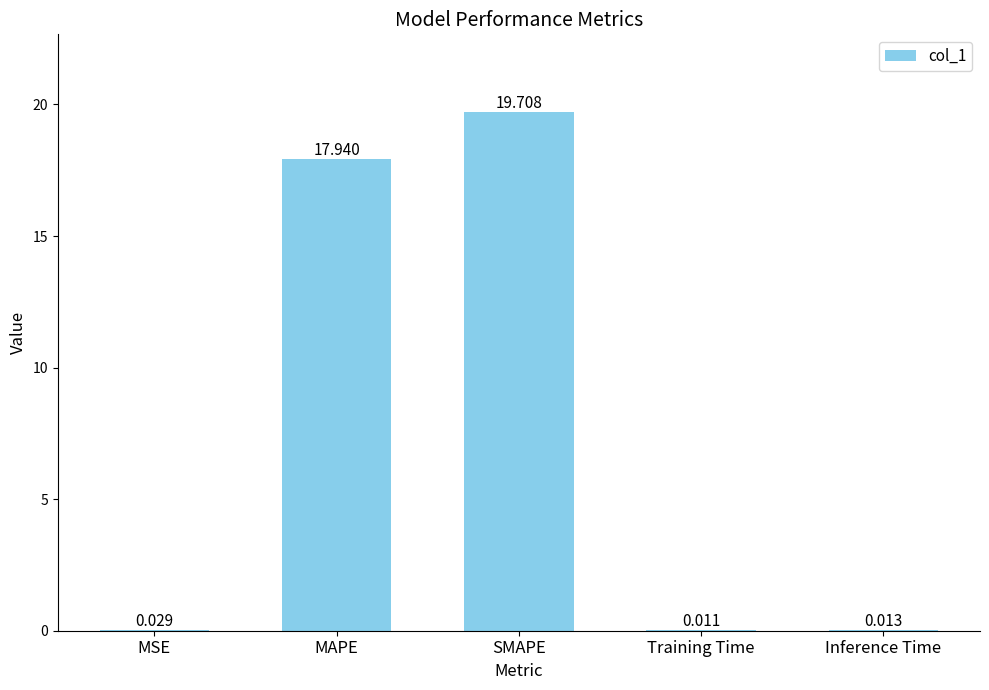

Which has a higher value, MSE or Inference Time?

MSE